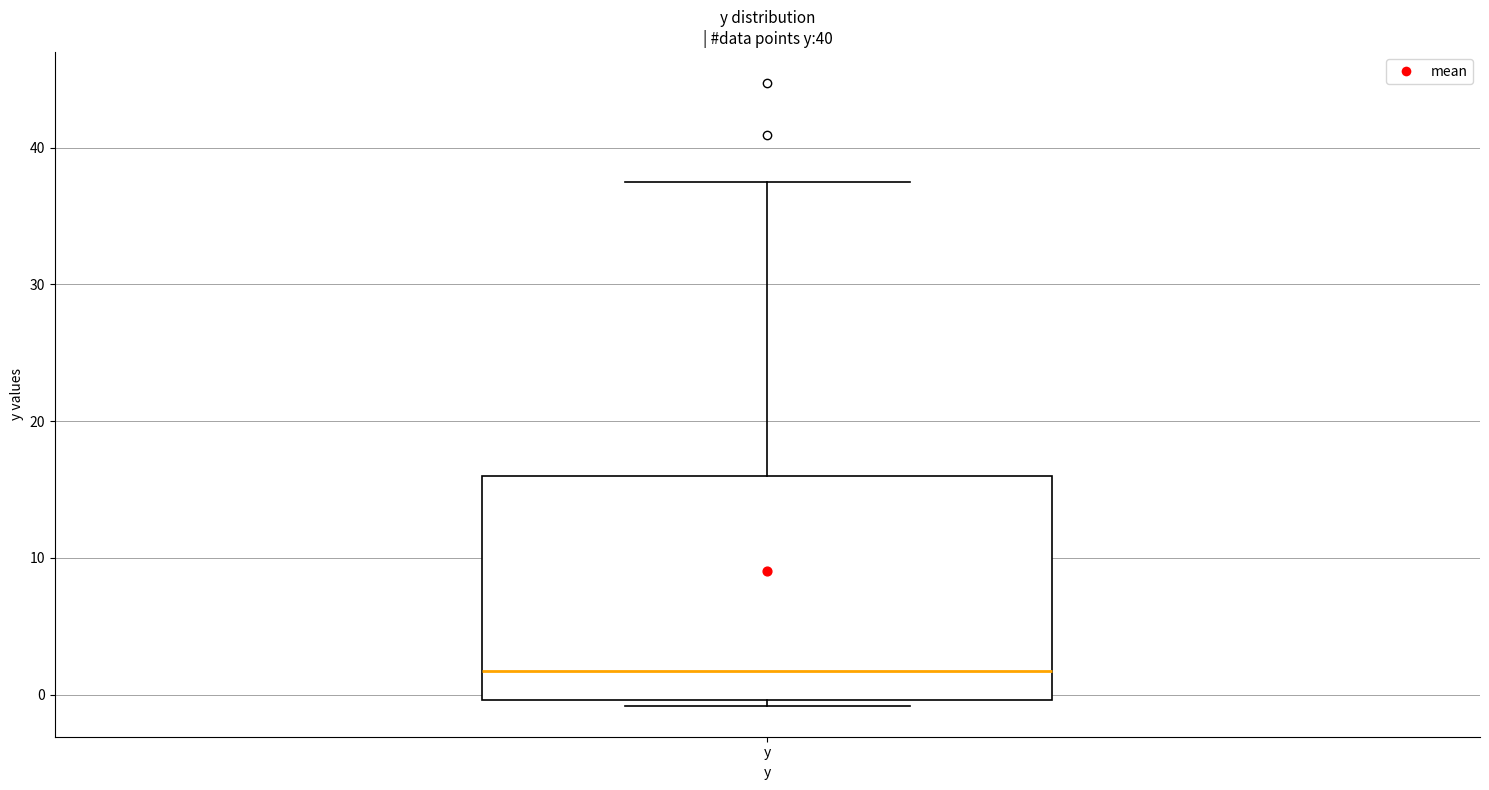

Read this box plot against the y-axis: the position of the median line, the range covered by the box, and the ends of both whiskers. The values are not printed on the chart, so give them approximately, as read against the axis.

median 2, box 0 to 16, whiskers -1 to 38